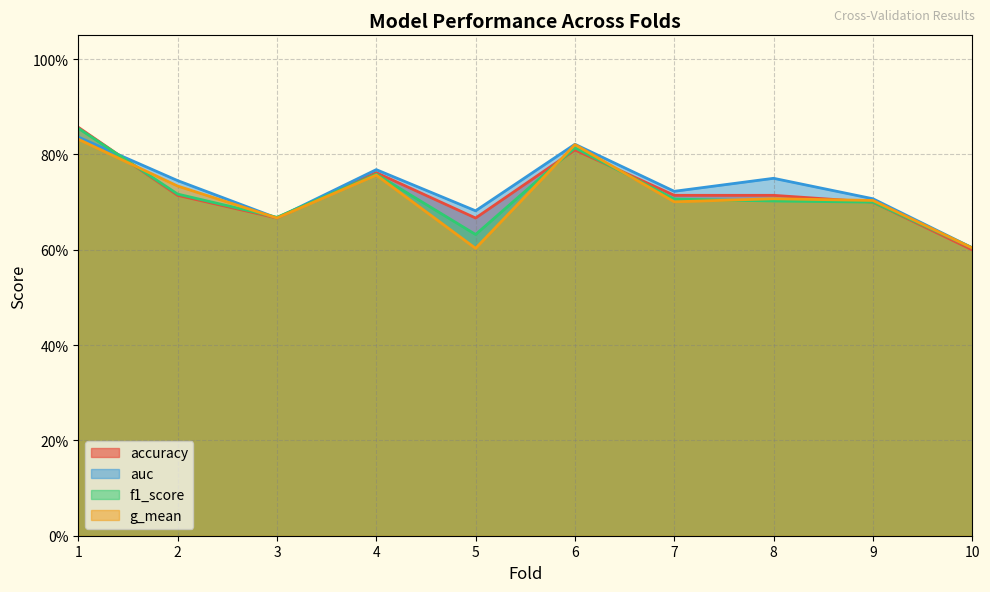

Reading left to right, transcribe all the data shown in this chart.

accuracy: 1=0.9	2=0.7	3=0.7	4=0.8	5=0.7	6=0.8	7=0.7	8=0.7	9=0.7	10=0.6
auc: 1=0.8	2=0.7	3=0.7	4=0.8	5=0.7	6=0.8	7=0.7	8=0.8	9=0.7	10=0.6
f1_score: 1=0.9	2=0.7	3=0.7	4=0.8	5=0.6	6=0.8	7=0.7	8=0.7	9=0.7	10=0.6
g_mean: 1=0.8	2=0.7	3=0.7	4=0.8	5=0.6	6=0.8	7=0.7	8=0.7	9=0.7	10=0.6